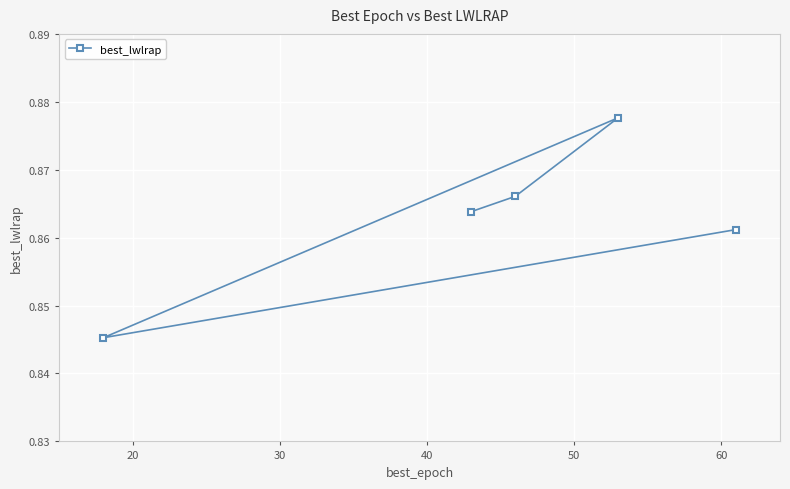

How many distinct data groups are displayed?

1